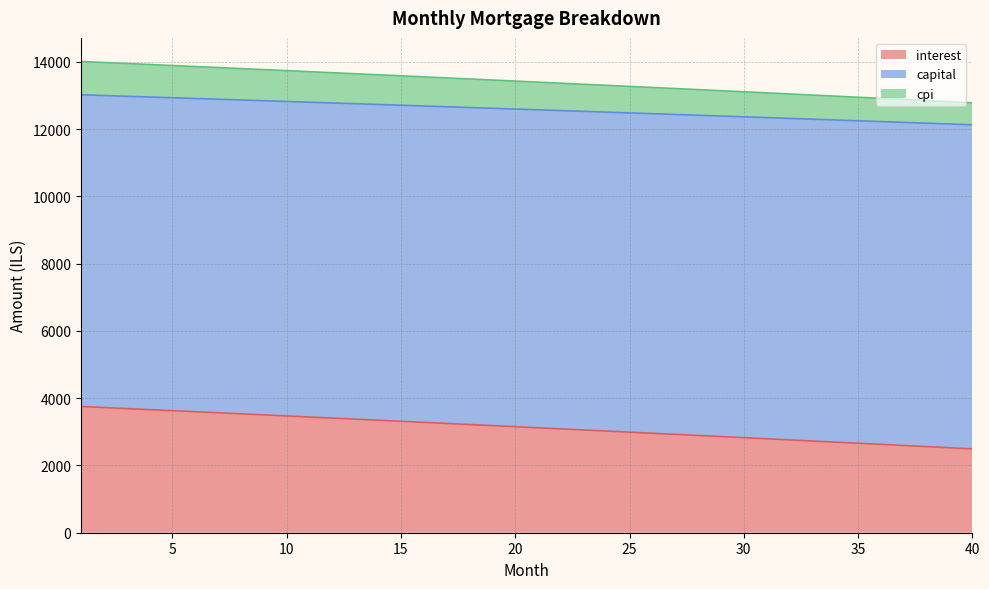

Between 3 and 36, which series saw the biggest shift?

interest